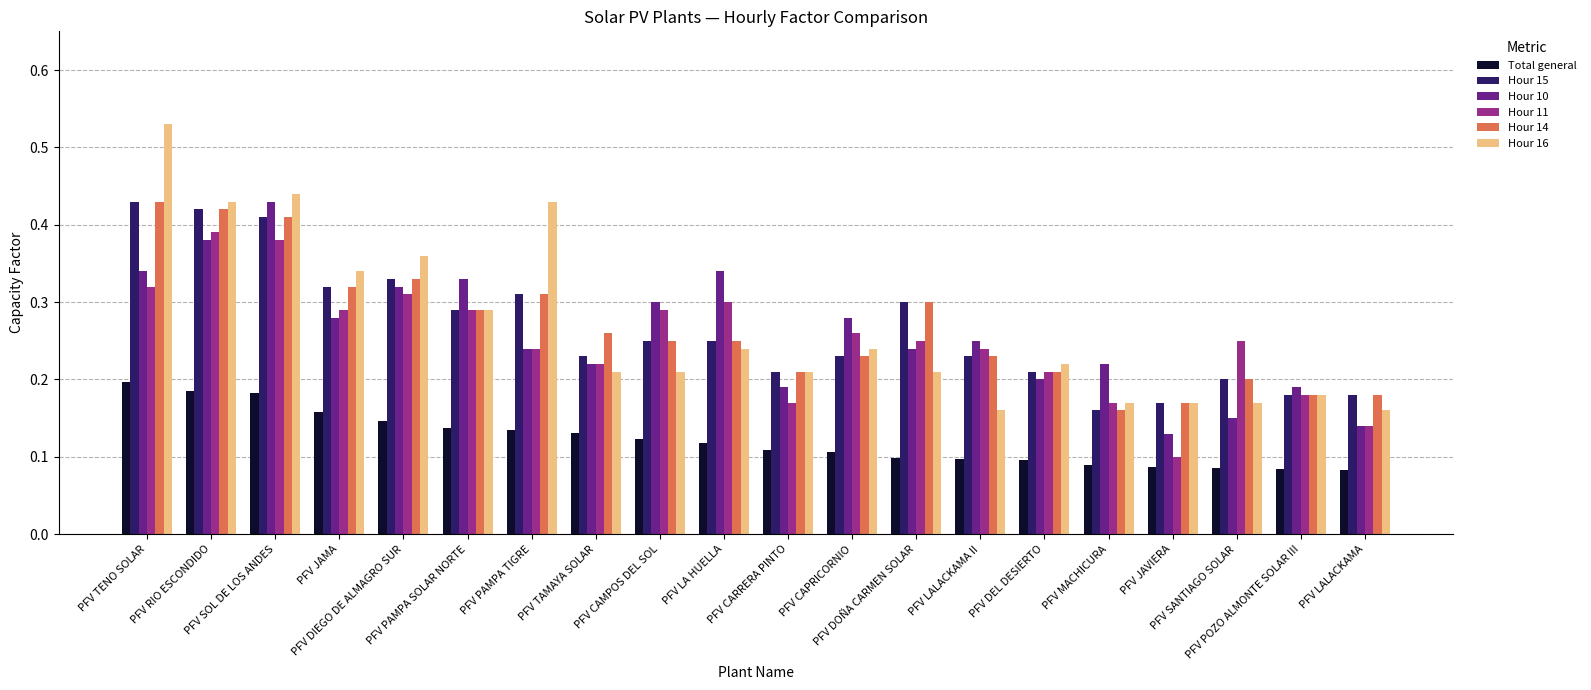

Where is Hour 11 nearest to the value 0?

PFV JAVIERA